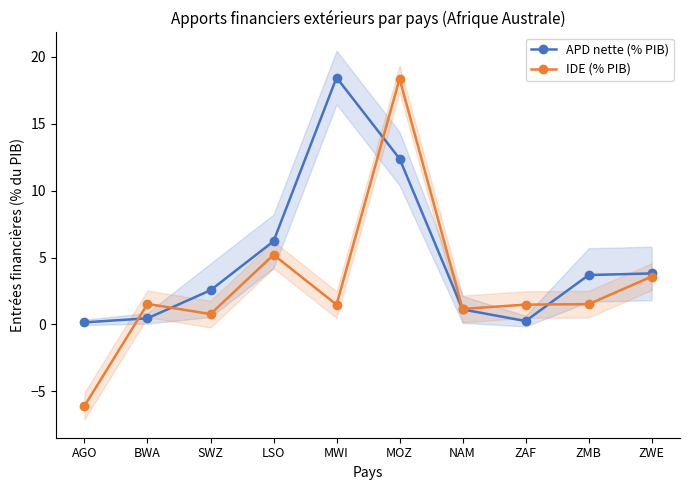

Which series has the widest spread of values?

IDE (% PIB)